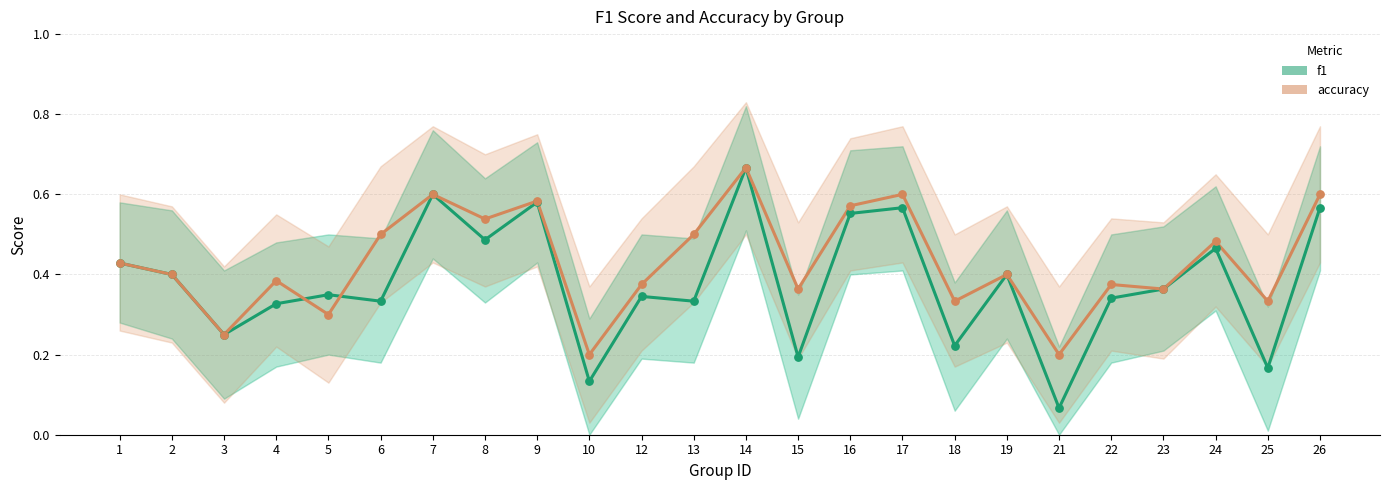

At how many categories does at least one series exceed 0?

24